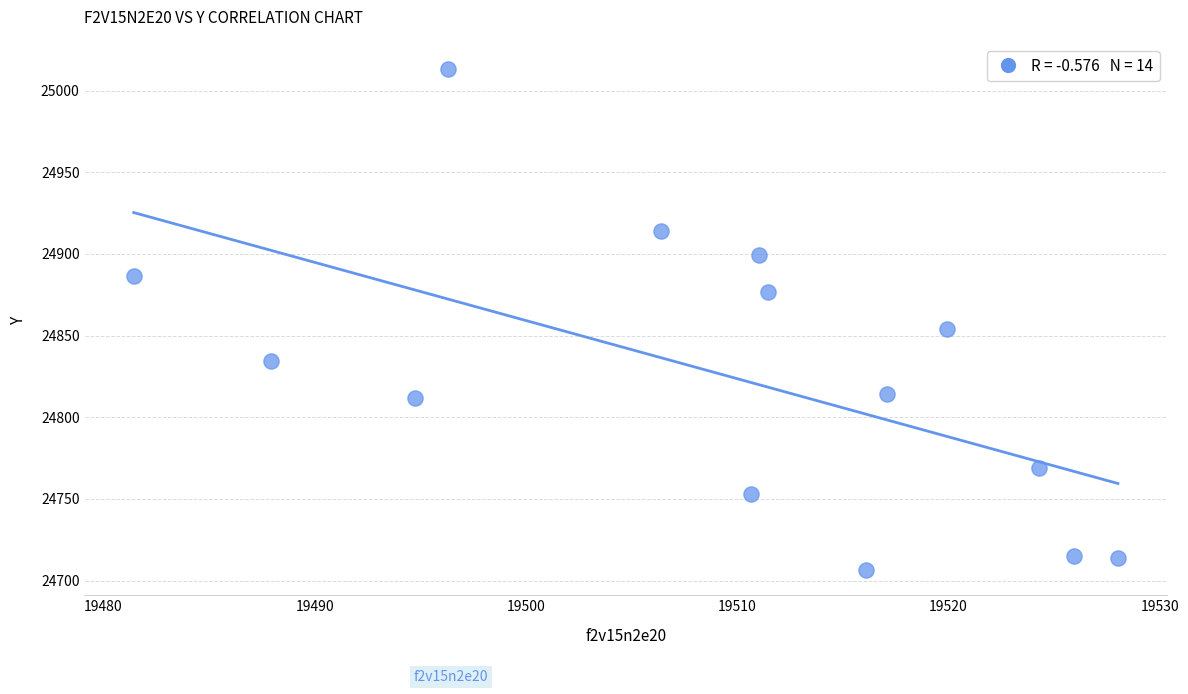

What is the range of X values (max minus min)?

46.6